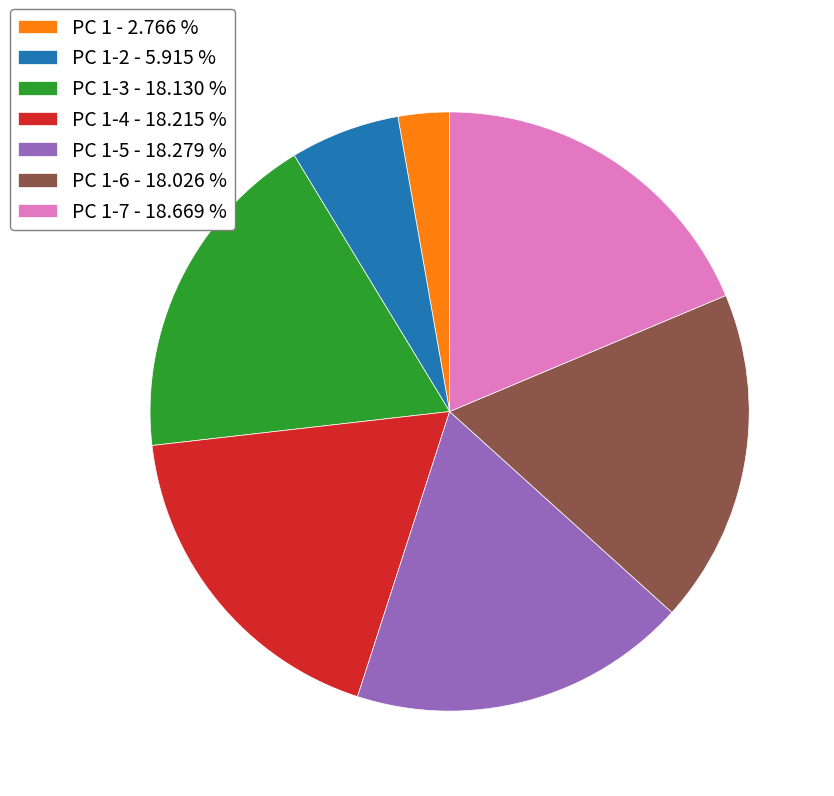

Do PC 1-5 - 18.279 % and PC 1-6 - 18.026 % together represent more than half of the pie?

No